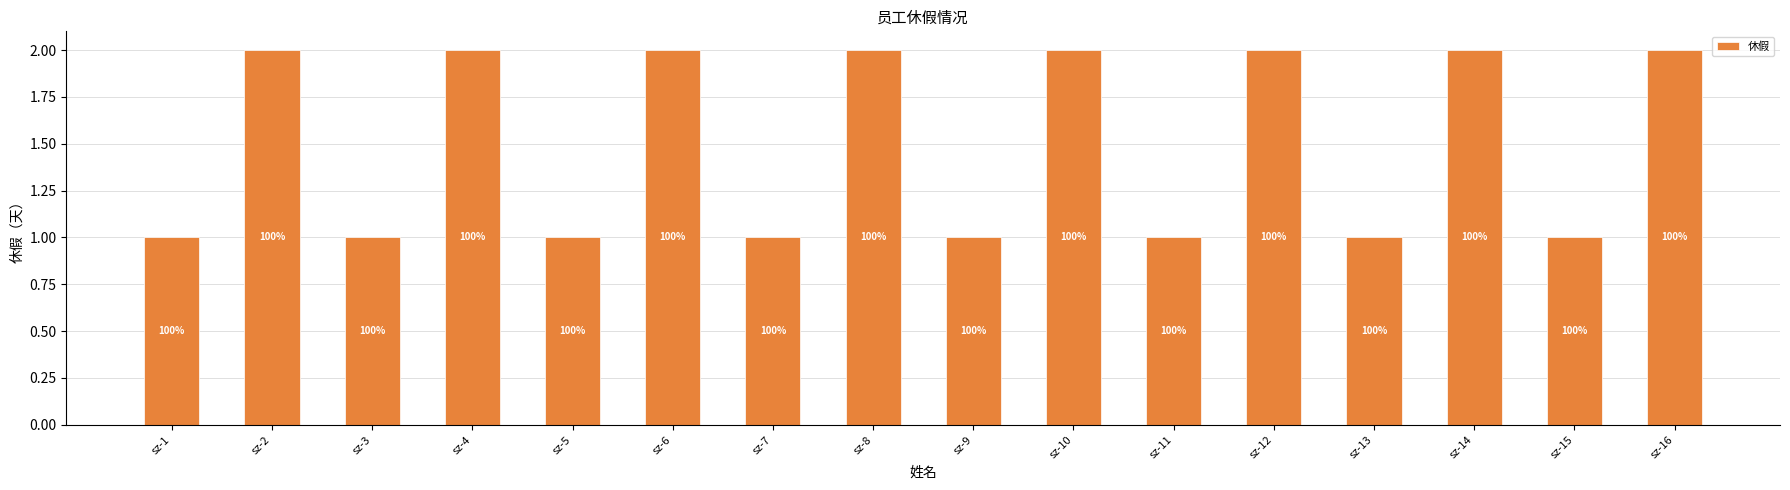

How many bars are there in total?

16